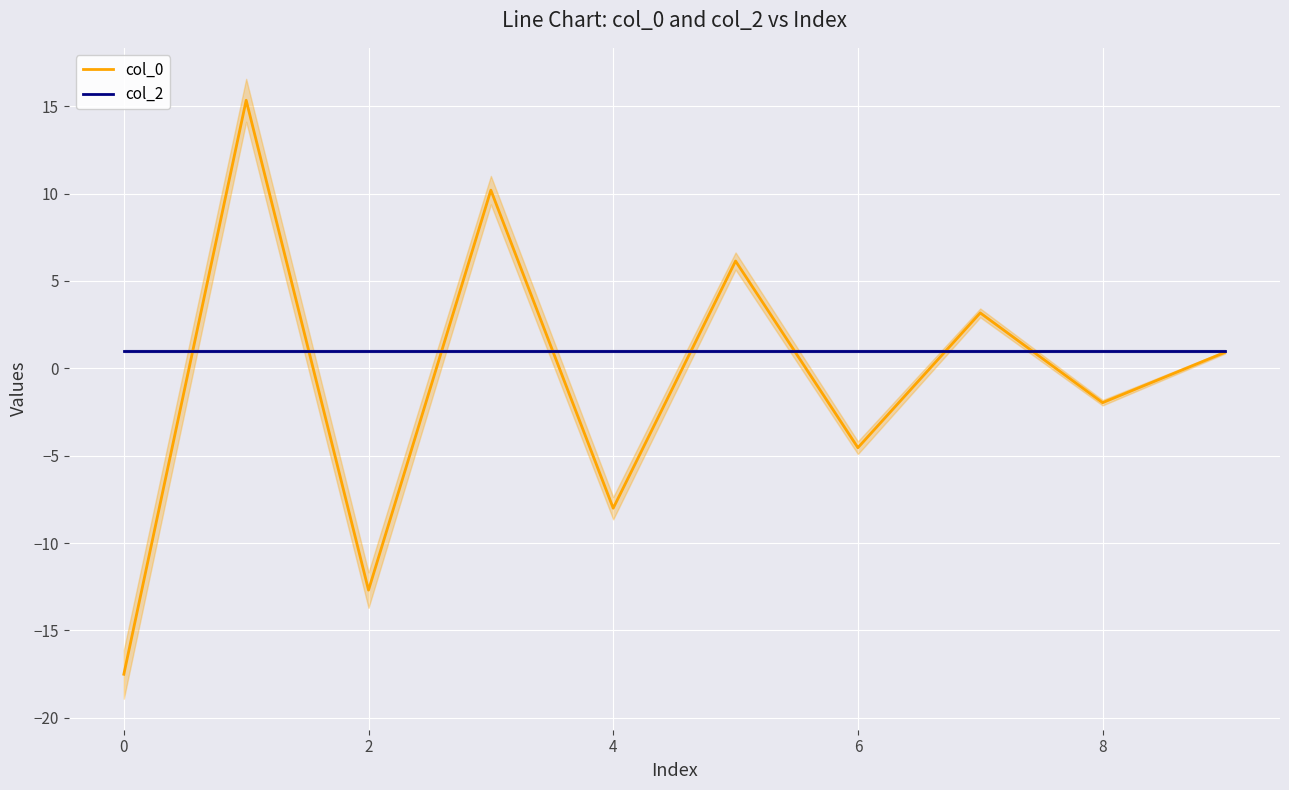

What is the smallest value displayed?

-17.5